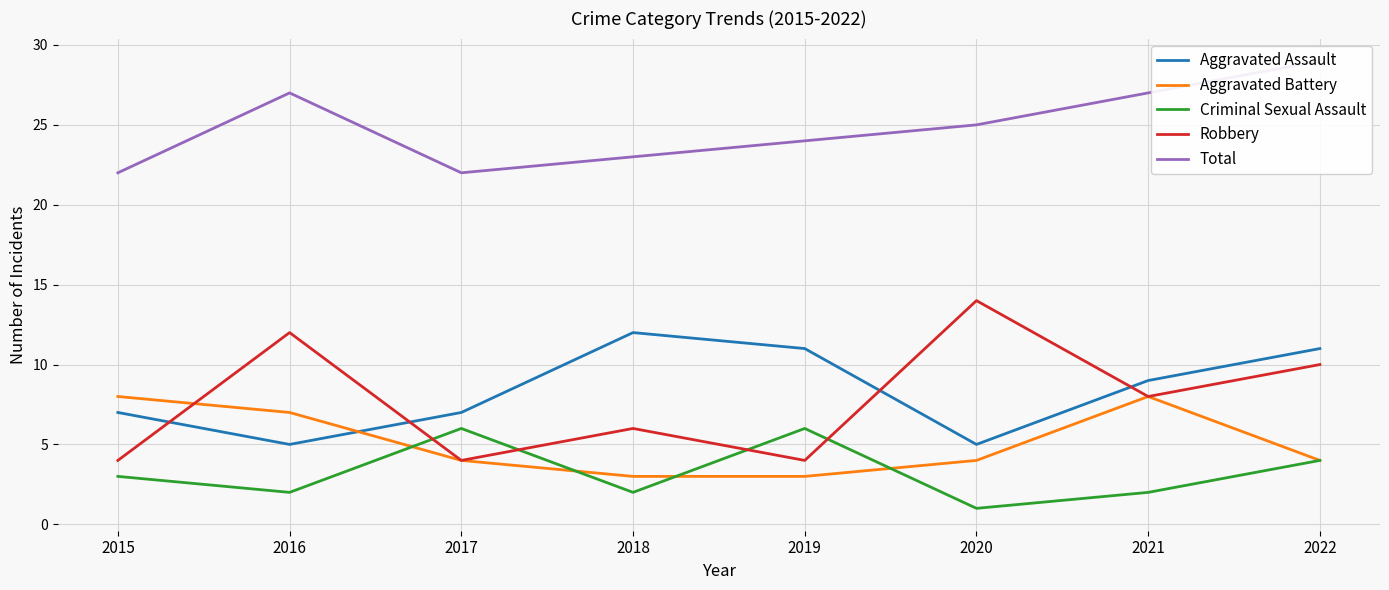

What is the smallest value displayed?

1